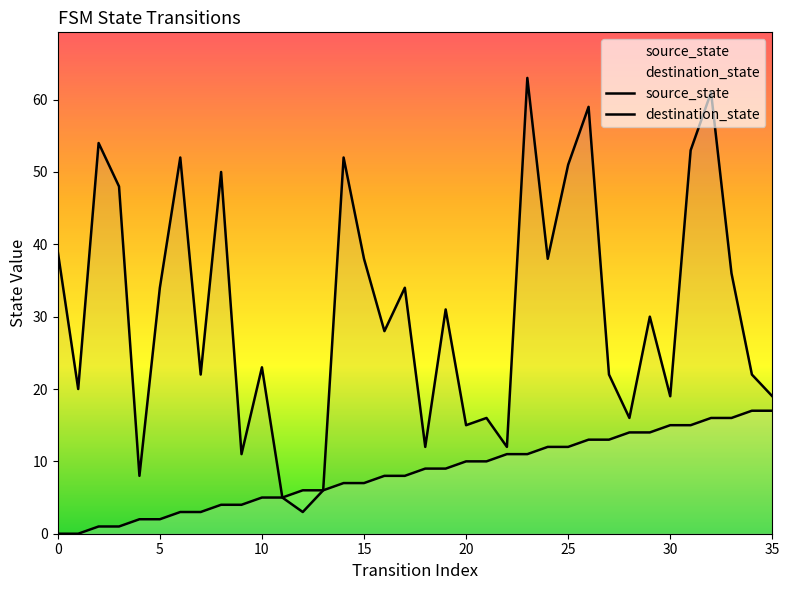

How many values in the source_state series exceed 9?

16